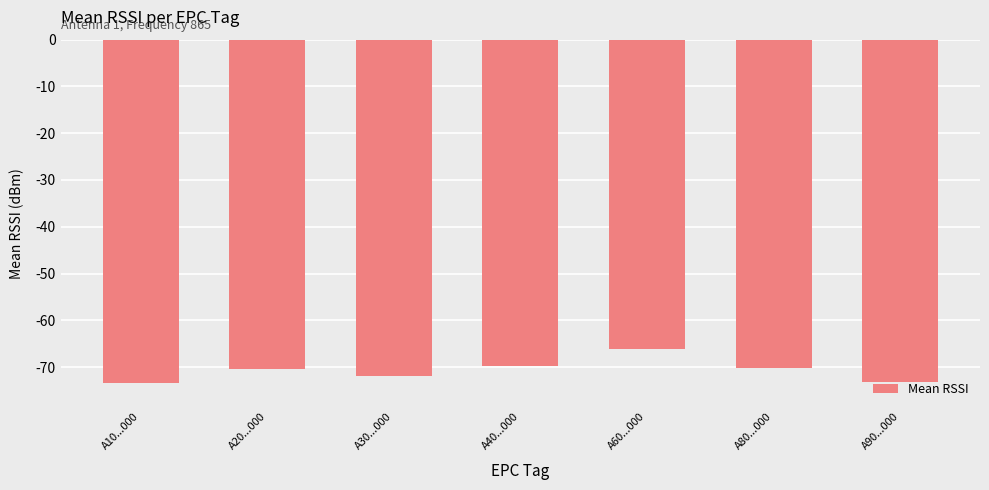

True or false: the data shows -70.5 at A20...000.

True